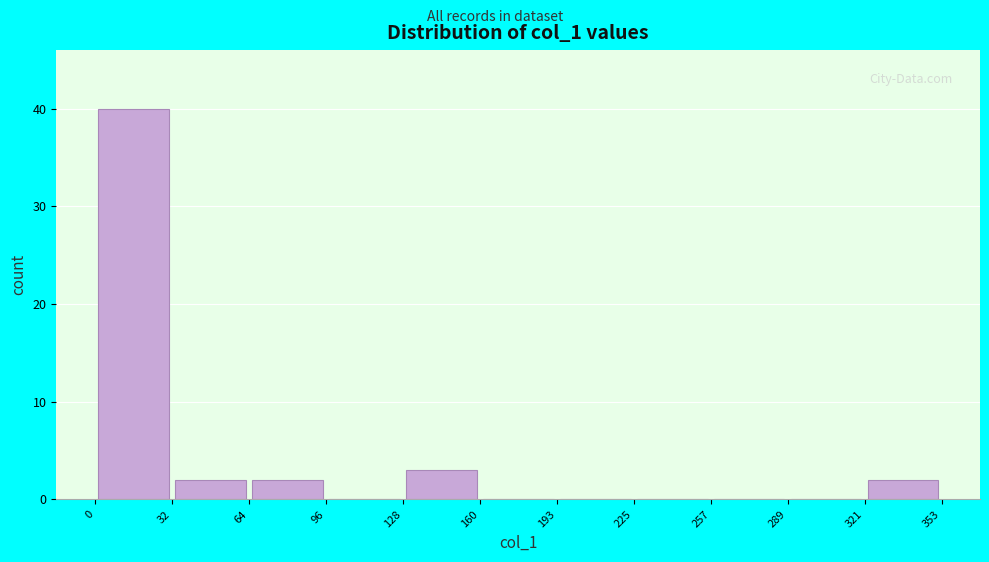

Reading left to right, transcribe this chart: for each bar, give the range it covers on the x-axis and its height. The values are not printed on the chart, so give them approximately, as read against the axis.

0 to 32: 40
32 to 64: 2
64 to 96: 2
96 to 128: 0
128 to 160: 3
160 to 193: 0
193 to 225: 0
225 to 257: 0
257 to 289: 0
289 to 321: 0
321 to 353: 2